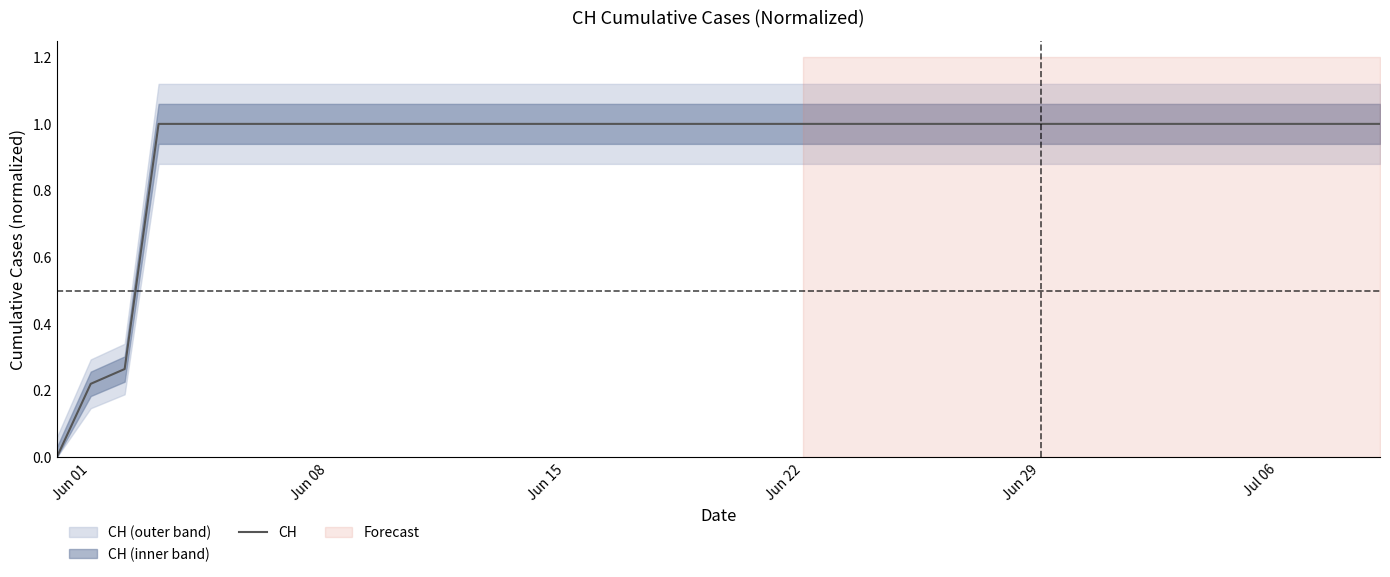

What is the greatest value displayed?

1.0